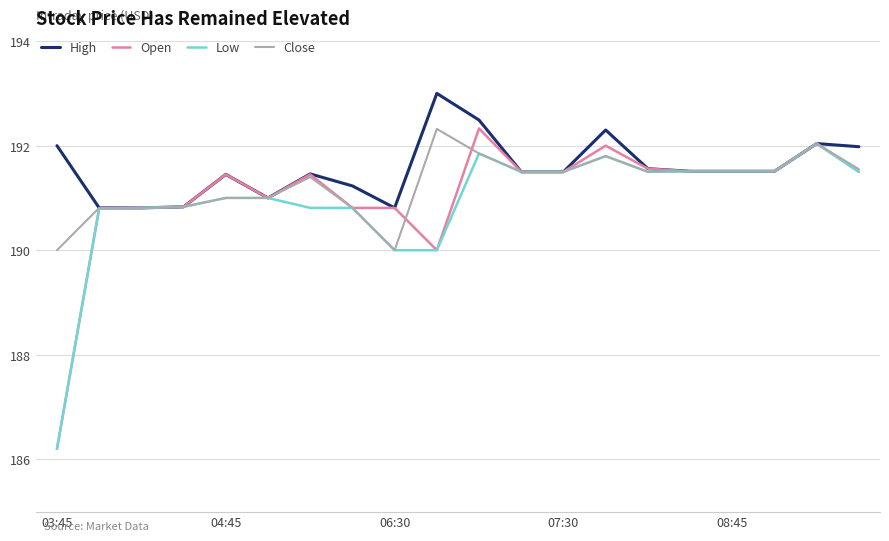

How many lines are shown in the chart?

4